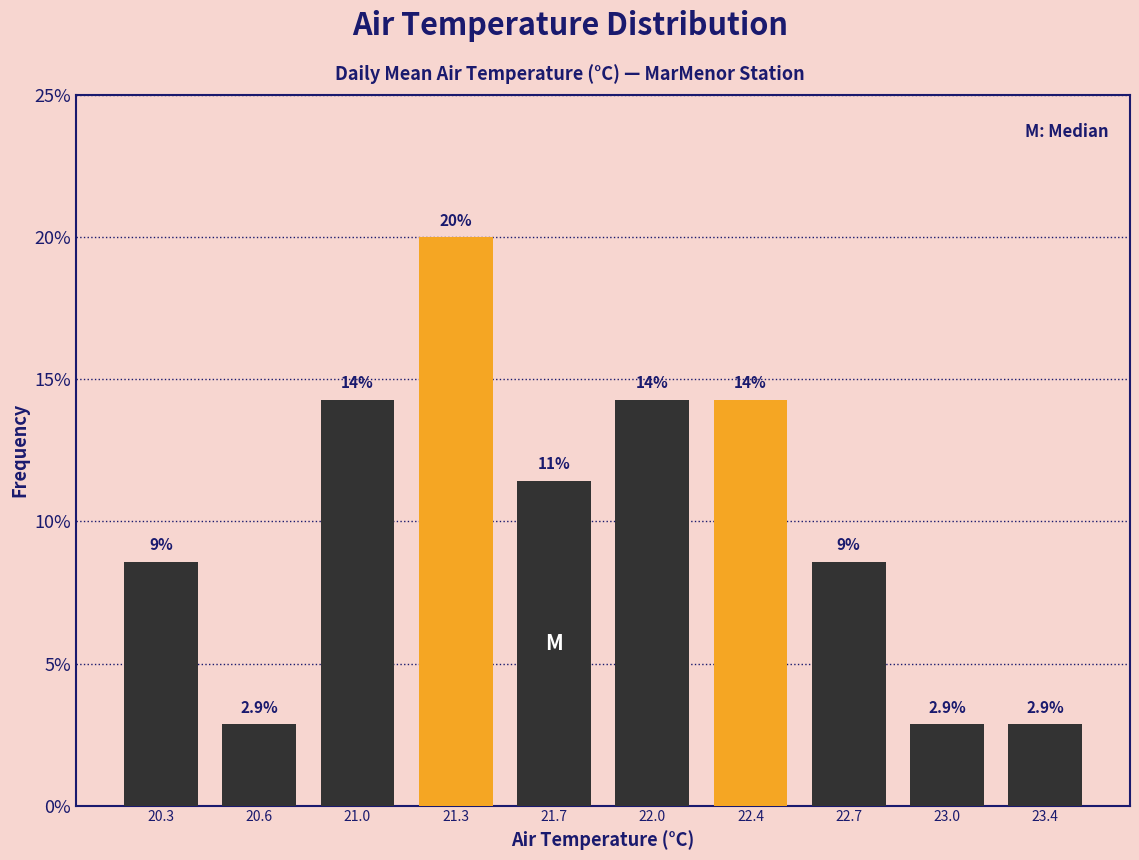

Are the bars horizontal?

No